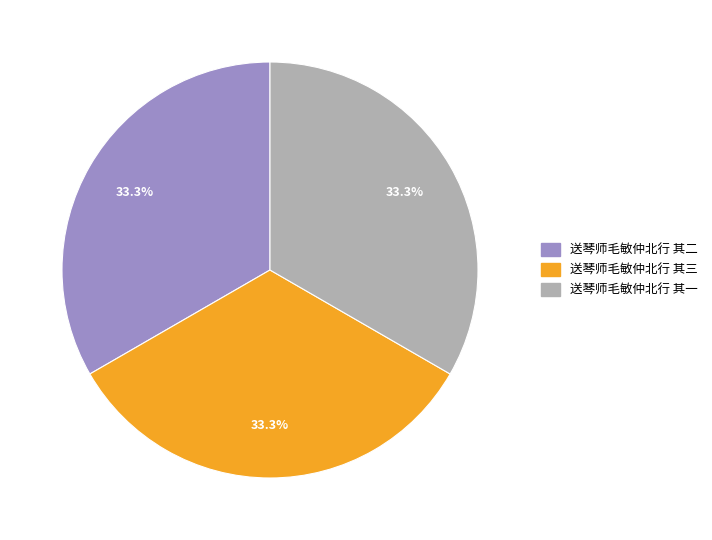

Does any single category account for the majority?

No